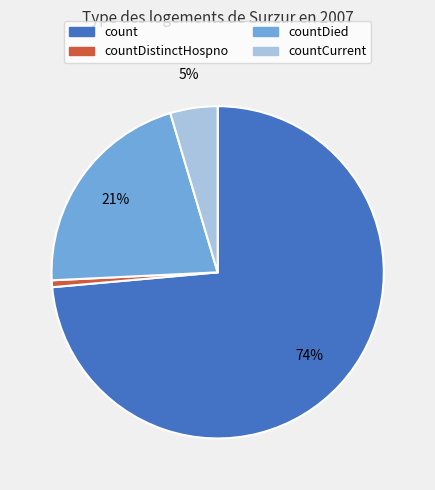

Between countDied and countCurrent, which is larger?

countDied